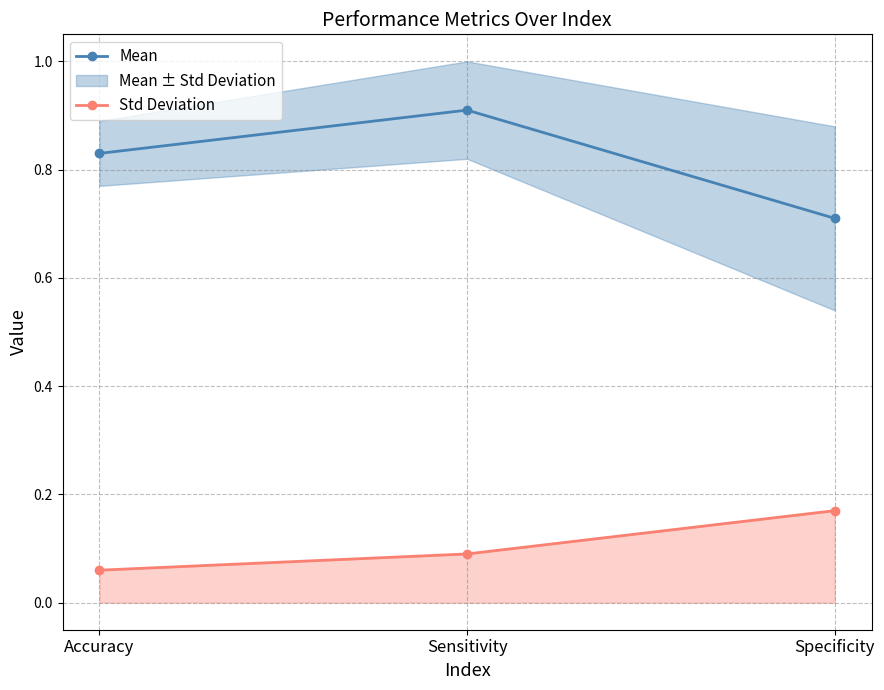

Reading right to left, list all the values displayed in this chart.

Mean: Specificity=0.7	Sensitivity=0.9	Accuracy=0.8
Std Deviation: Specificity=0.2	Sensitivity=0.1	Accuracy=0.1